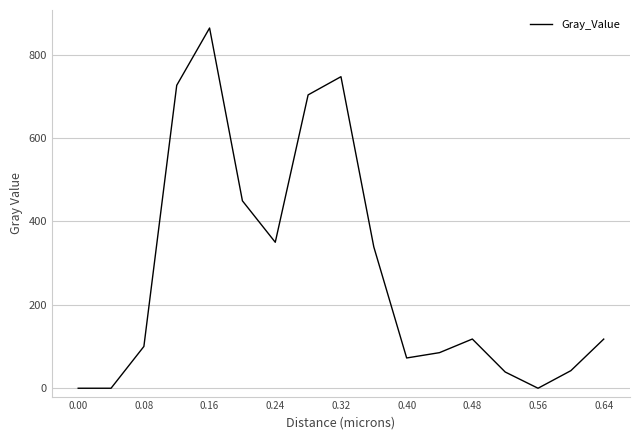

What is the maximum value shown in the chart?

863.9